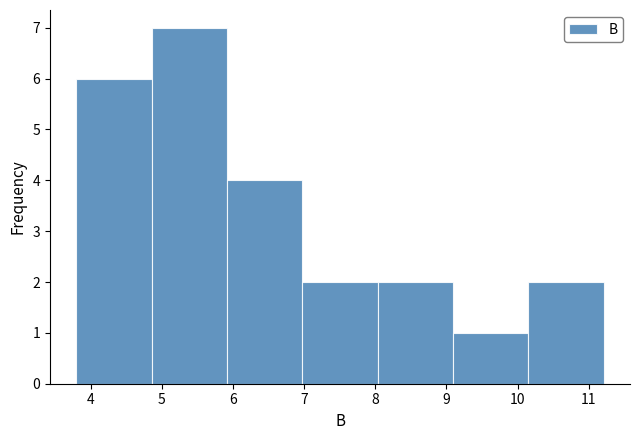

How tall is the bar that spans 7.0 to 8.0 on the x-axis? Neither the bar edges nor the heights are printed on the chart, so give them approximately, as read against the axes.

2